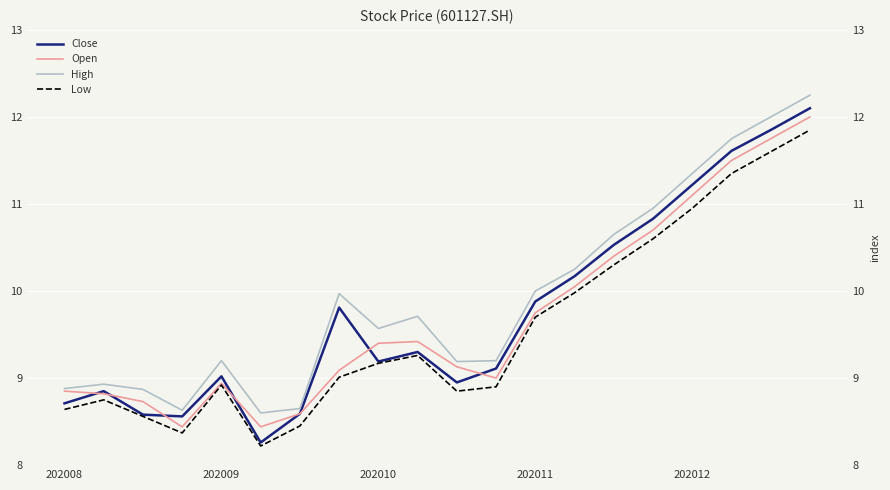

Which series changed the most between 11 and 19?

High